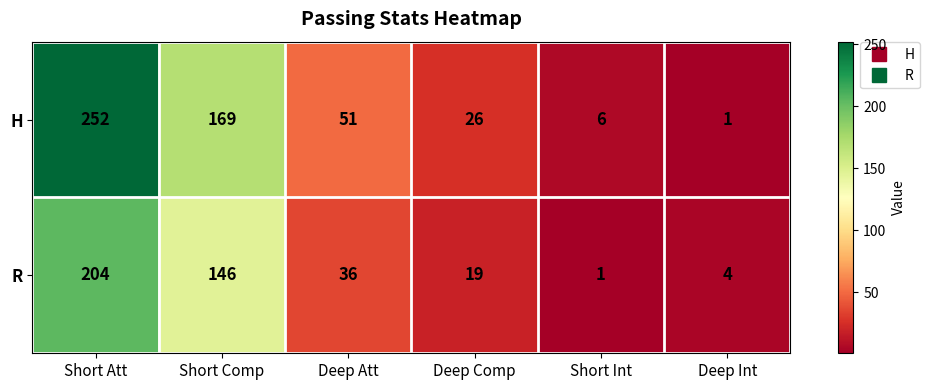

What is the maximum value shown in the chart?

252